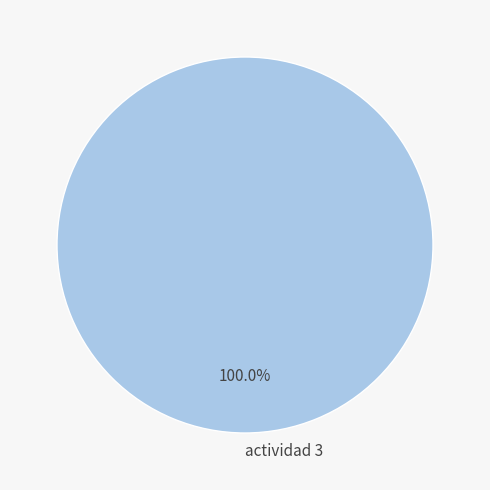

What is the majority slice?

actividad 3